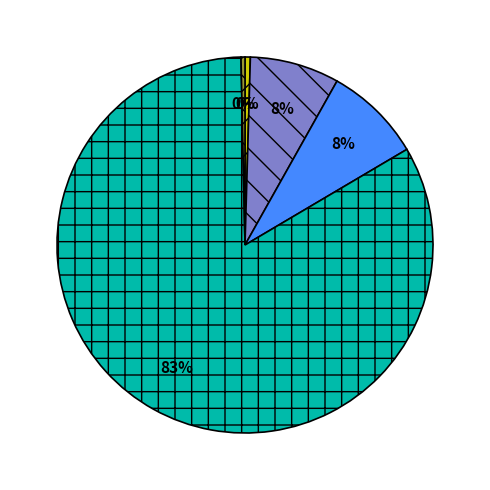

How many slices are in this pie chart?

5